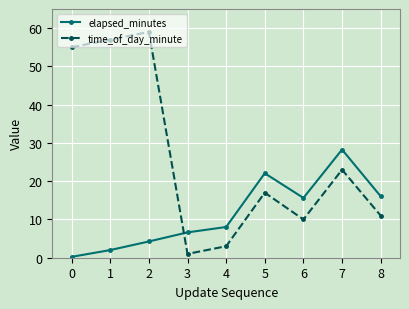

What is the difference between the elapsed_minutes values at 6 and 3?

9.0